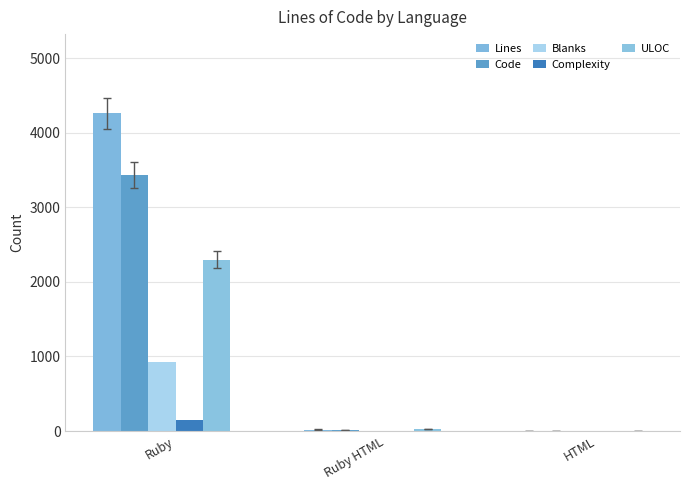

How many data points does each series have?

3